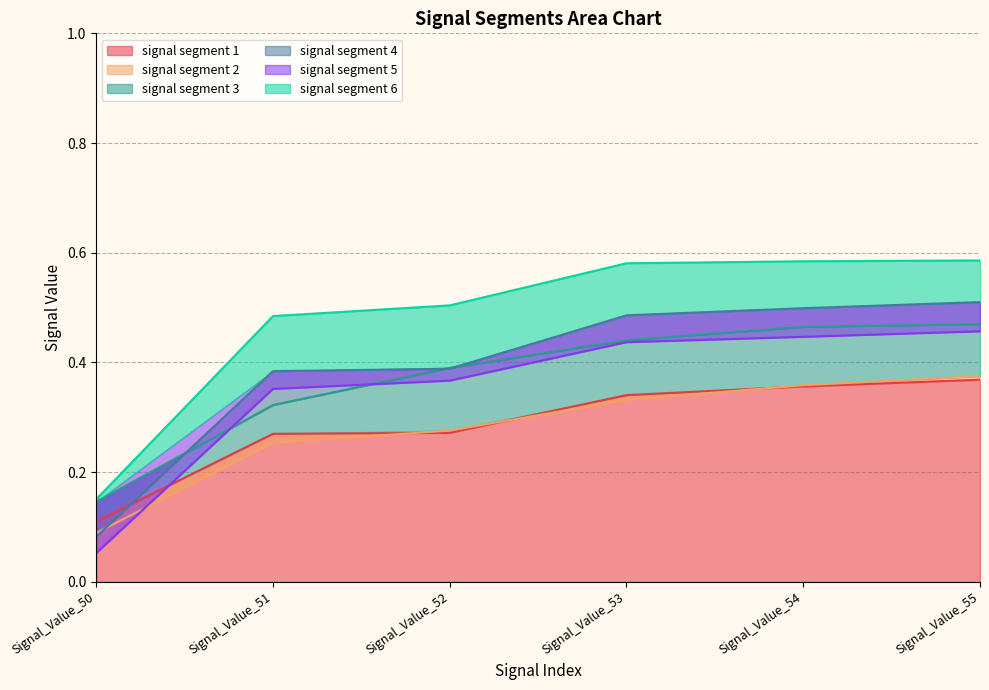

The value of signal segment 5 at Signal_Value_55 is 0.5. True or false?

True